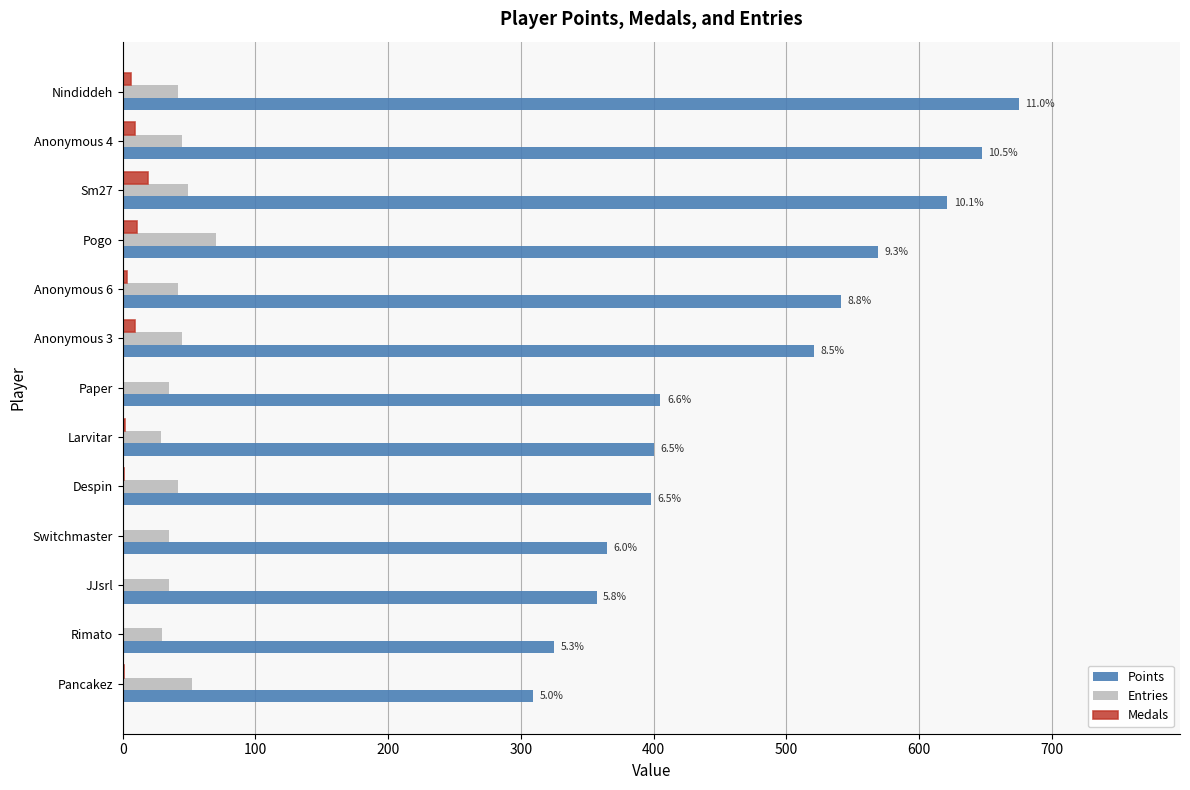

The value of Entries at Anonymous 4 is 45. True or false?

True